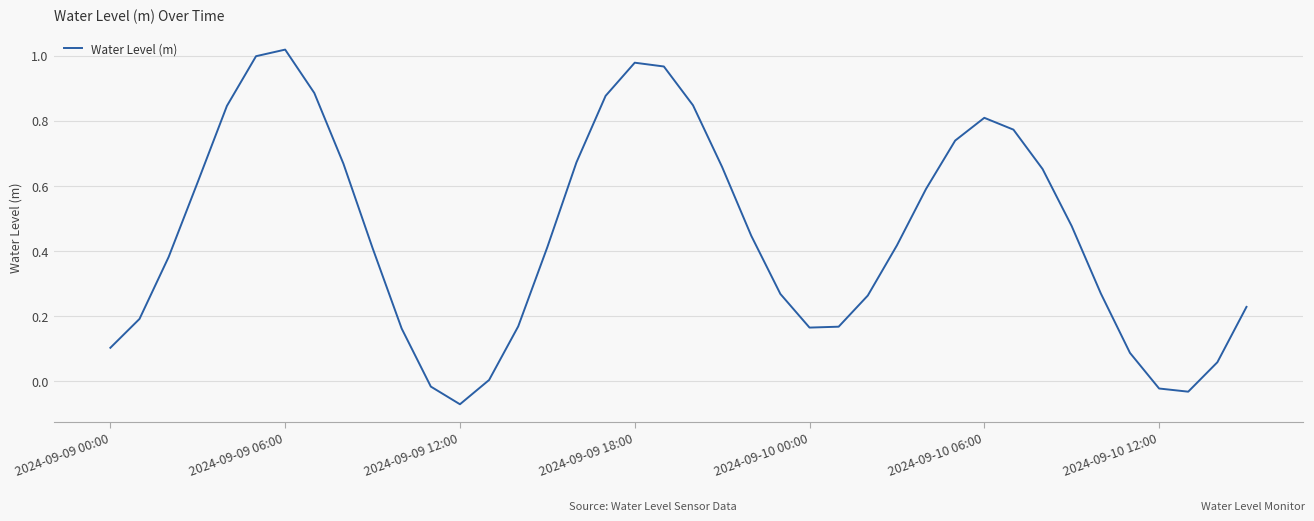

What is the difference between the maximum and minimum values?

1.1